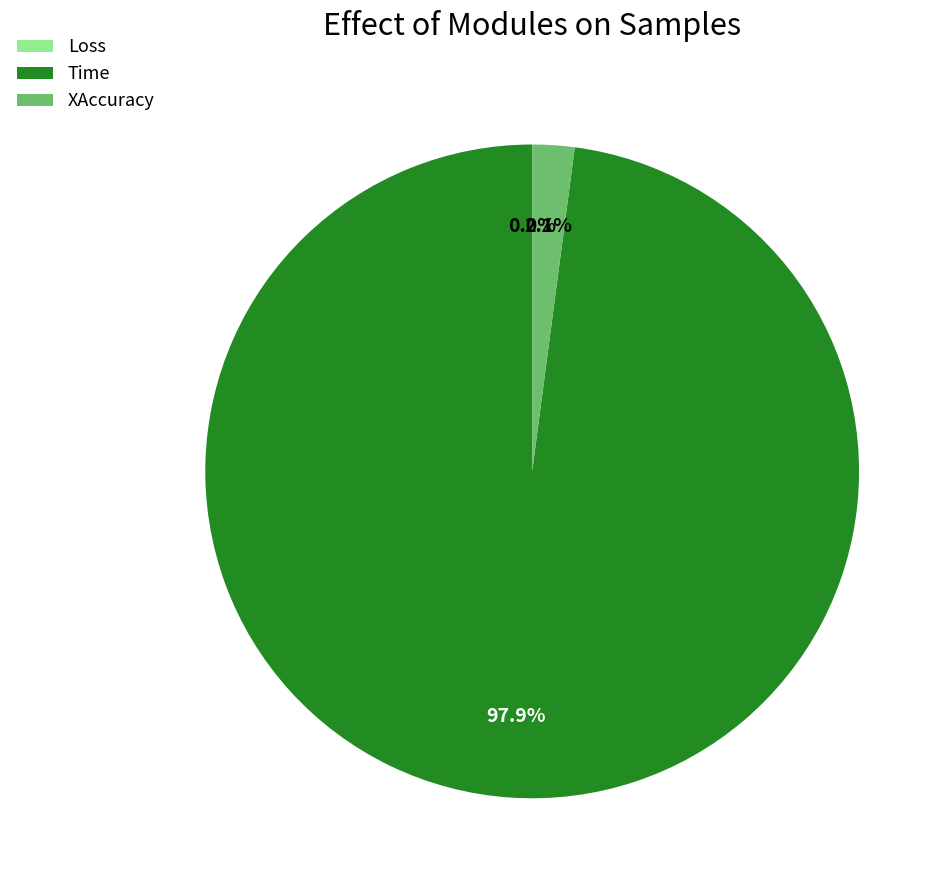

Count the number of slices in the pie.

3